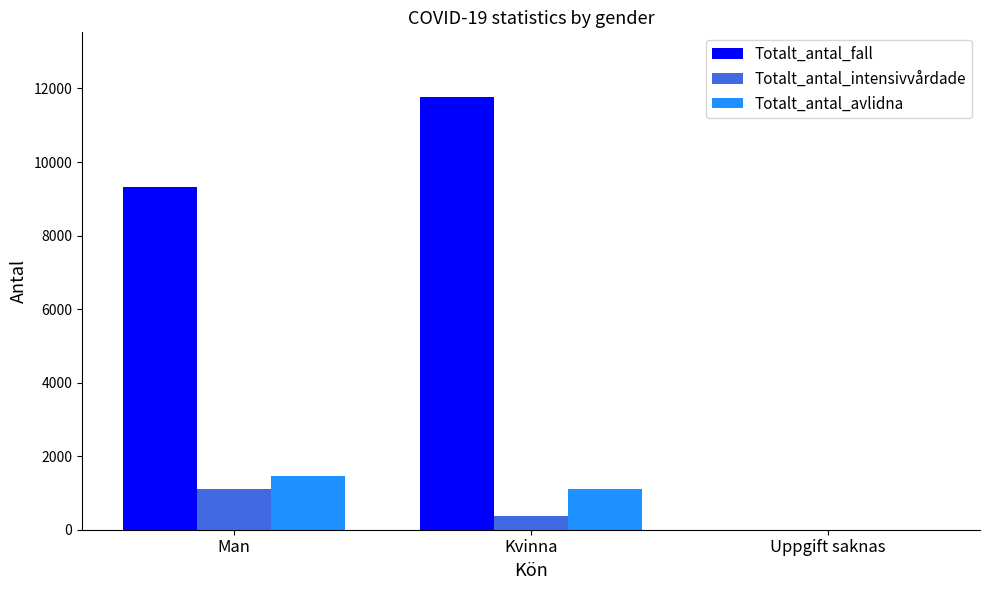

What is the sum of the Totalt_antal_fall values at Man and Kvinna?

21089